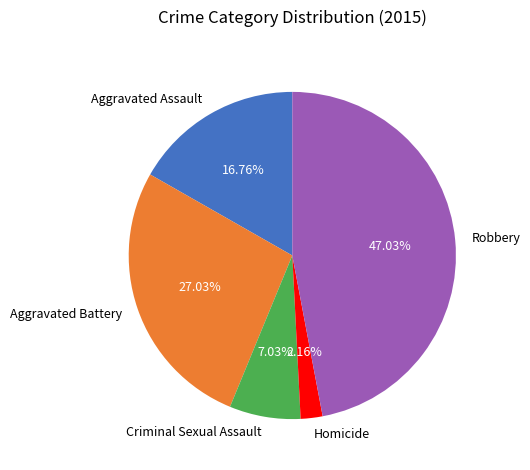

Between Homicide and Robbery, which is larger?

Robbery